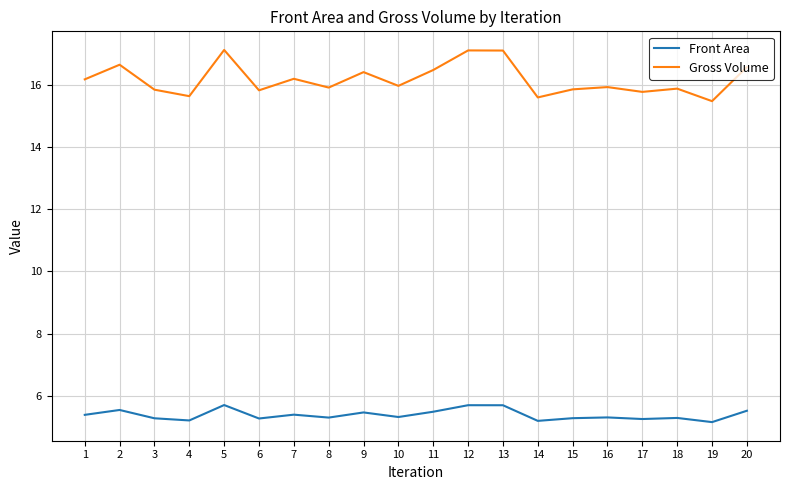

Is it true that Gross Volume equals 27.9 at 3?

False